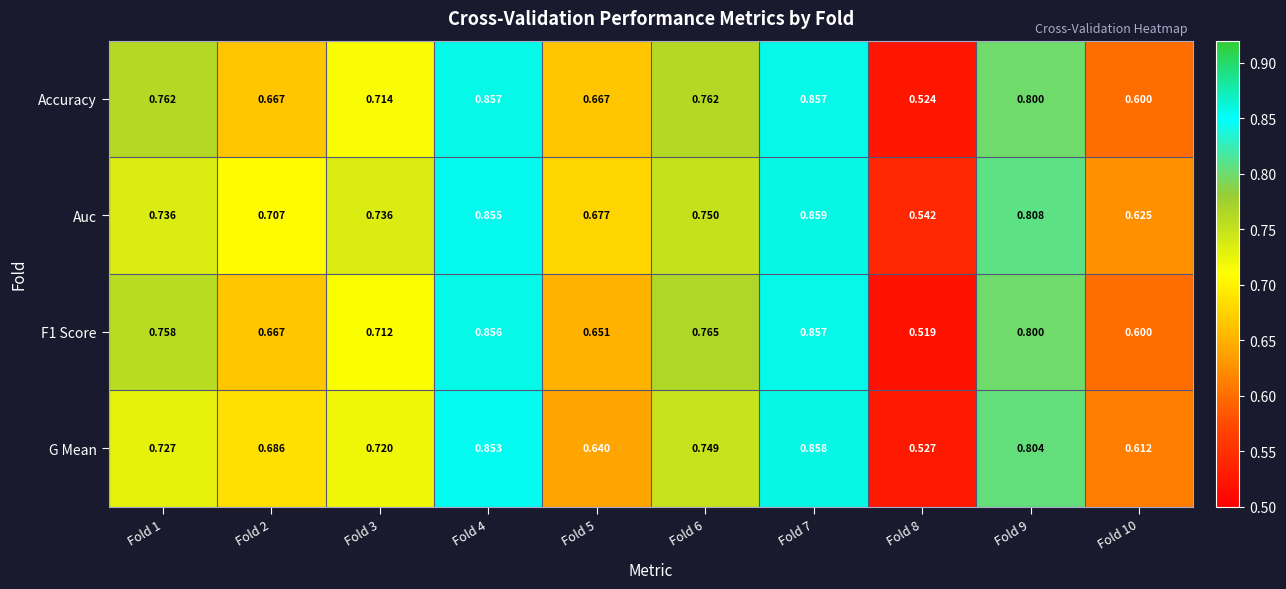

Between Fold 3 and Fold 8, which series saw the biggest shift?

Auc